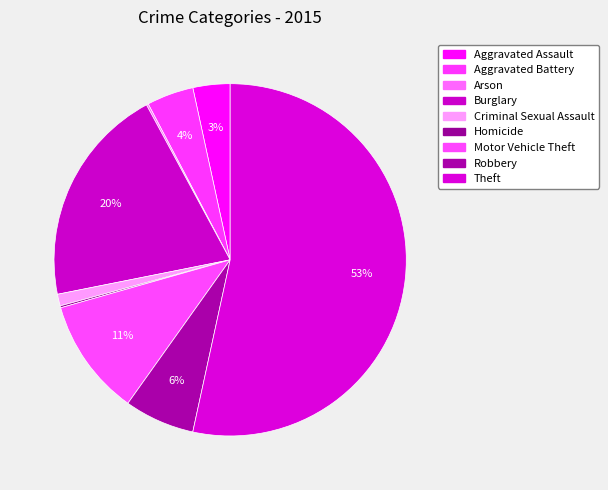

Is Aggravated Battery the majority of the pie?

No